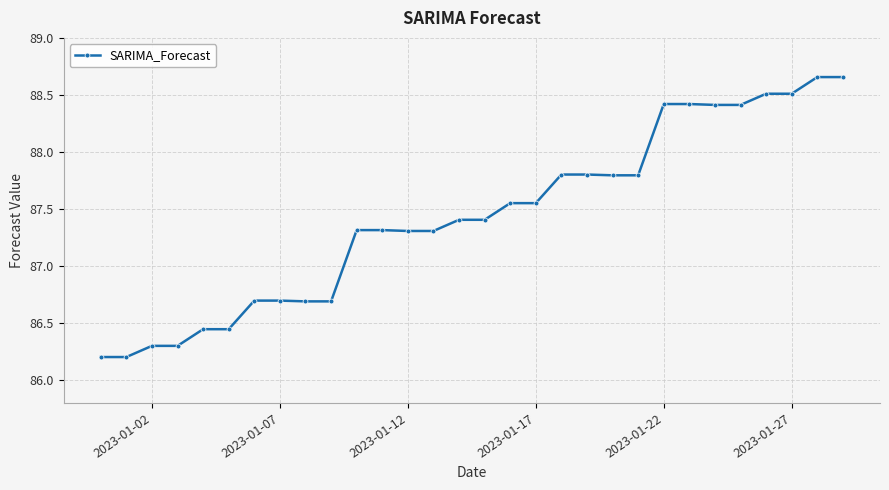

What is the minimum value shown in the chart?

86.2